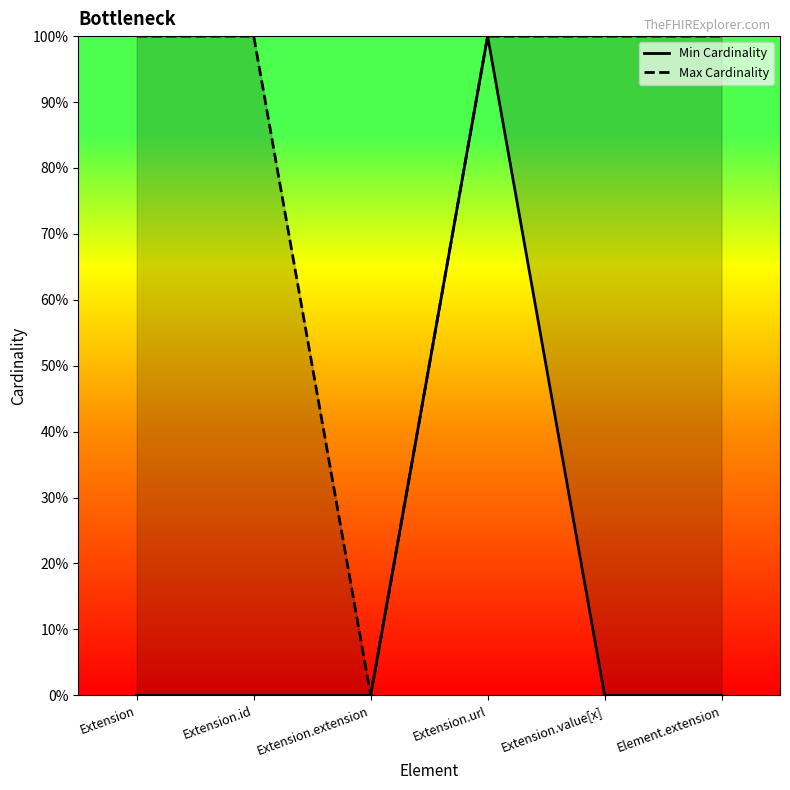

True or false: Max Cardinality has more than 2 points higher than both neighbors.

False